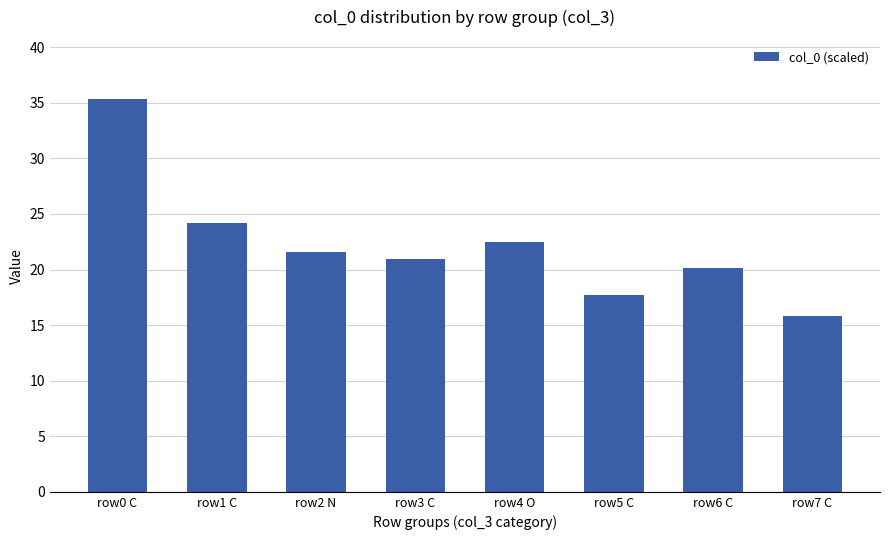

The value at row0 C is 23.6. True or false?

False